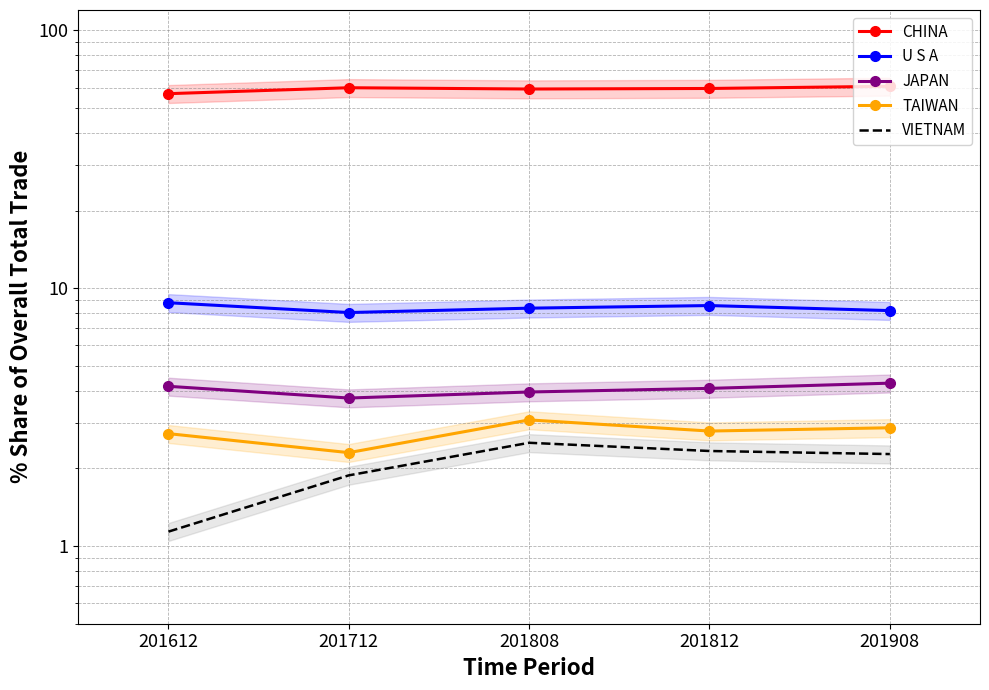

What is the value of the CHINA point at the 2nd from the left?

59.9